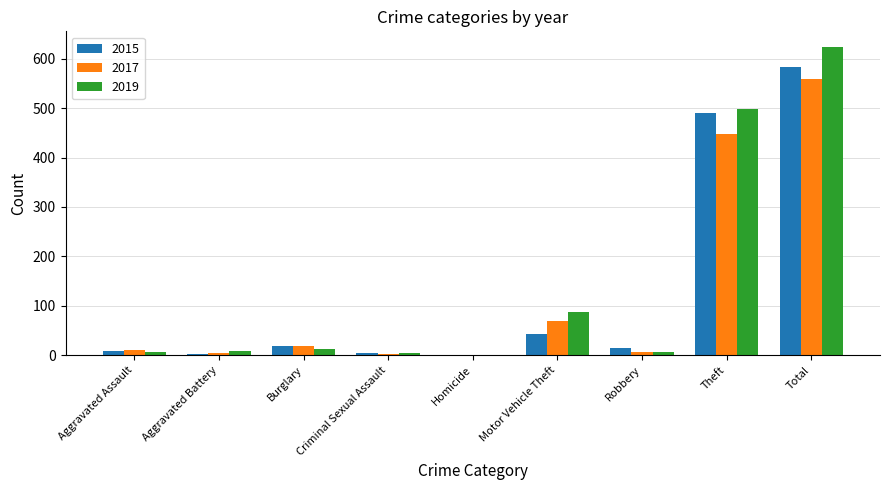

Read the 2019 value at Theft, to the nearest 100.

500